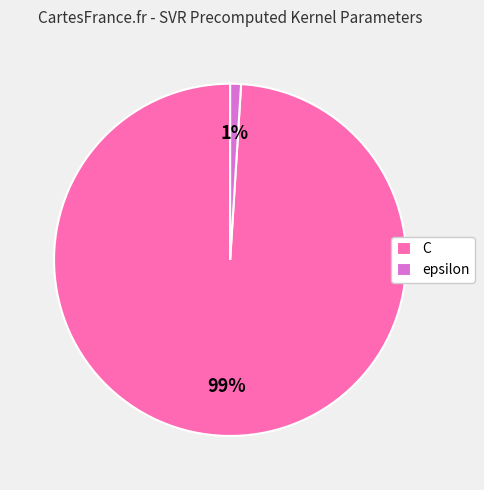

Count the number of slices in the pie.

2